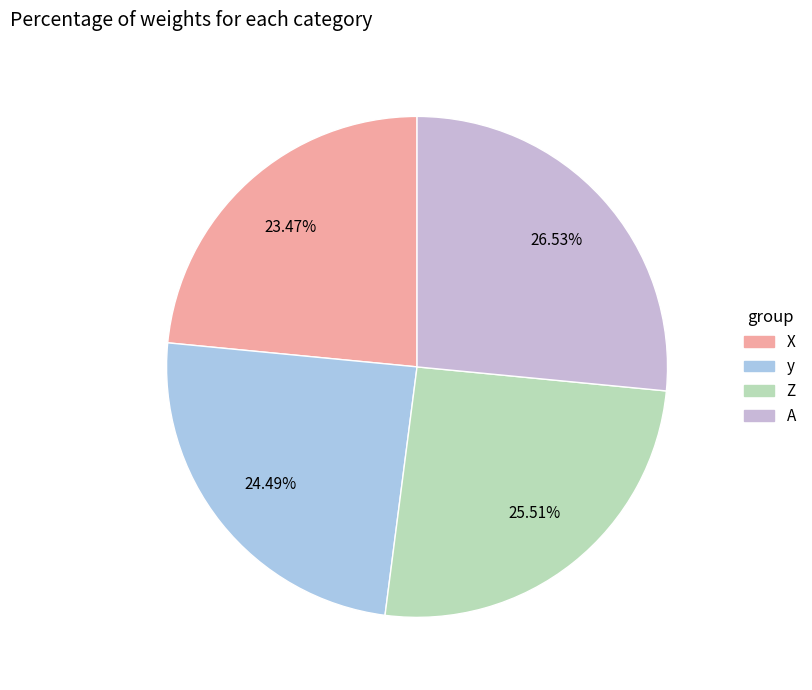

Which has a higher value, y or Z?

Z